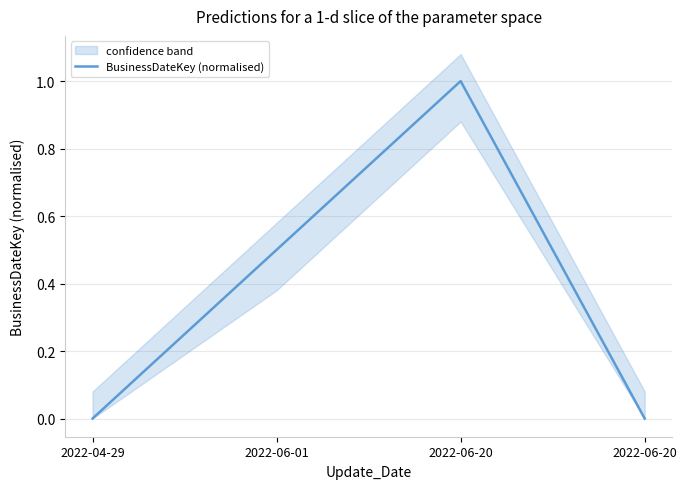

Reading left to right, list all the values displayed in this chart.

0.0	0.5	1.0	0.0